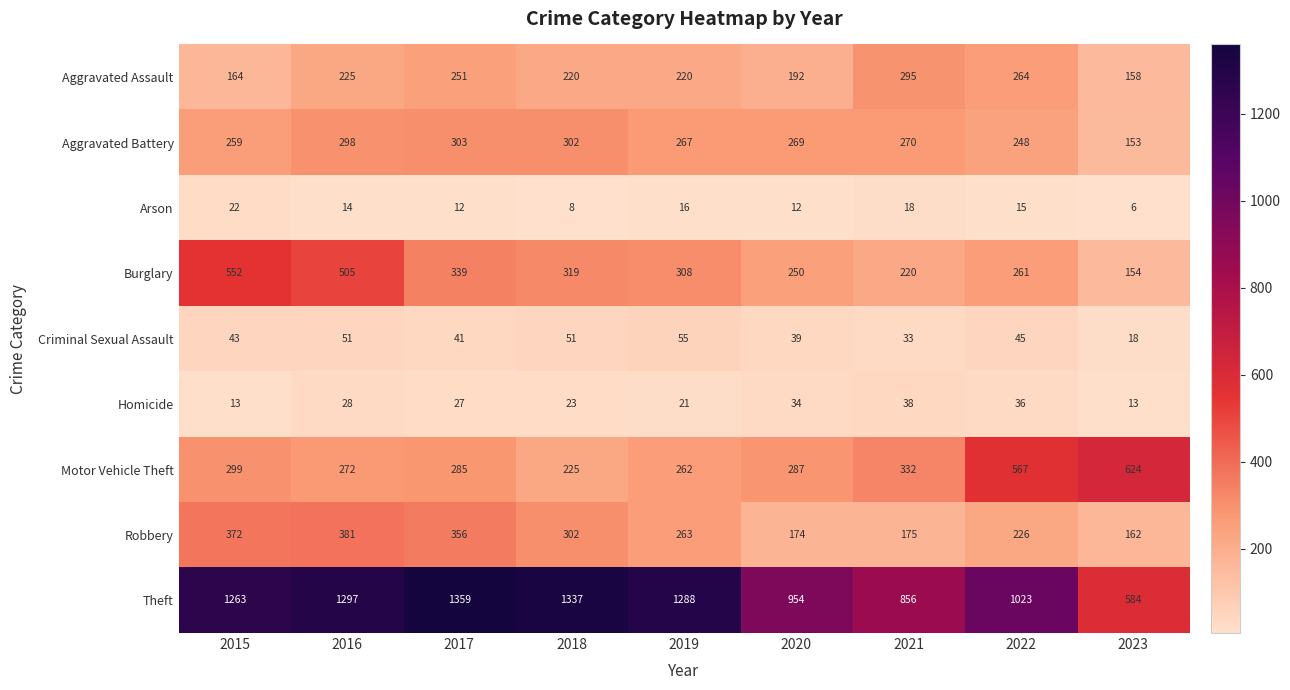

List the labels in order of Robbery value, smallest first.

2023, 2020, 2021, 2022, 2019, 2018, 2017, 2015, 2016